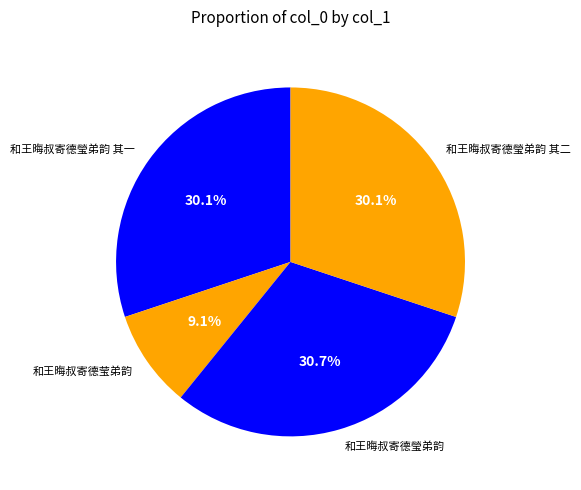

Is it true that 和王晦叔寄德瑩弟韵 其二 is 30% of the pie?

True